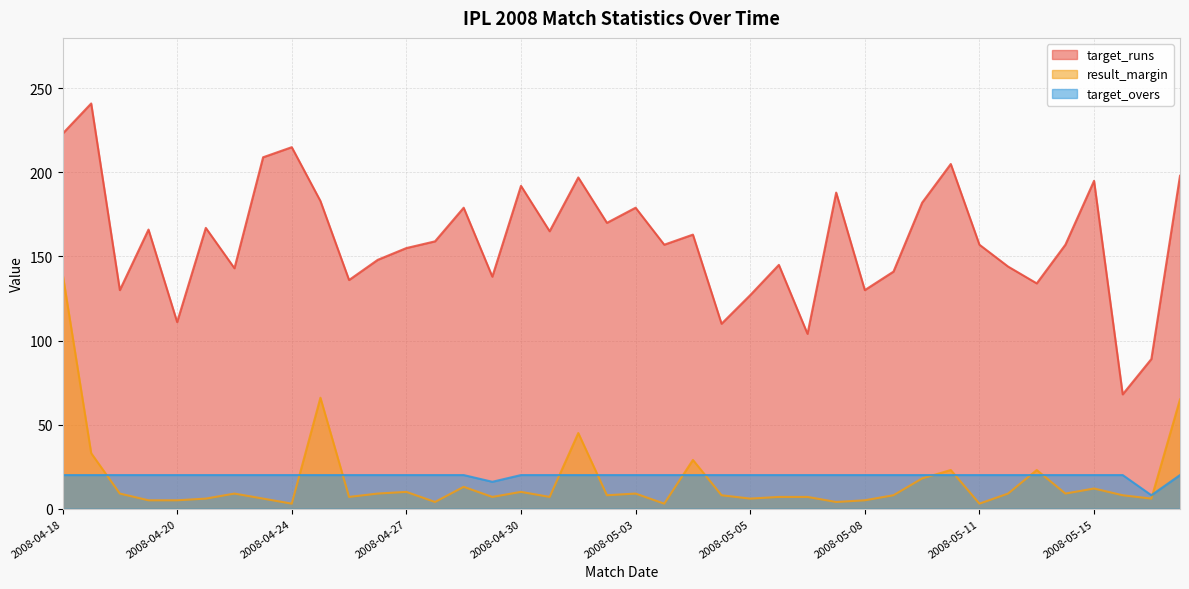

What are all the series names shown in the legend?

target_runs, result_margin, target_overs